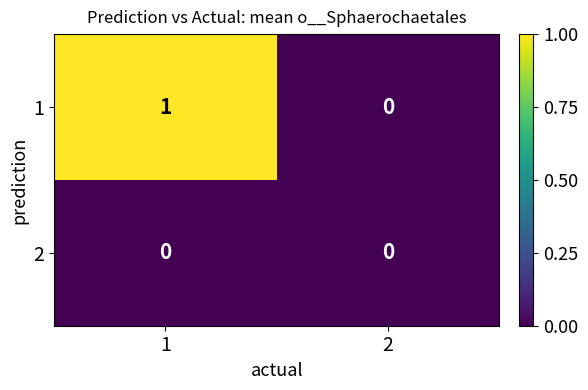

Is the value of 2 at 1 greater than the value of 1 at 1?

No